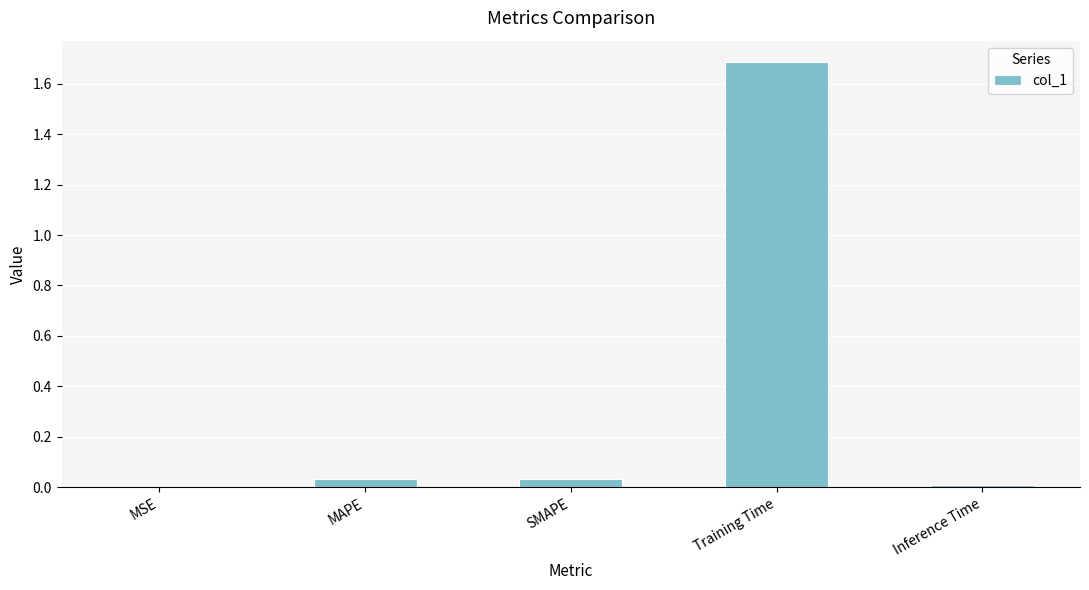

What is the sum of the values at MSE and Training Time?

1.7